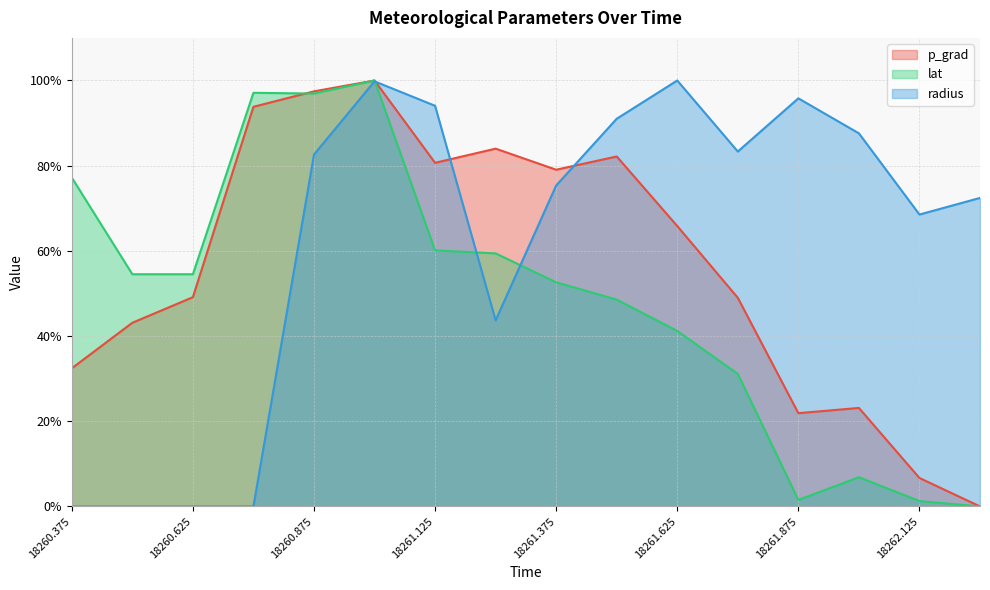

What position from the left is 18261.0?

6